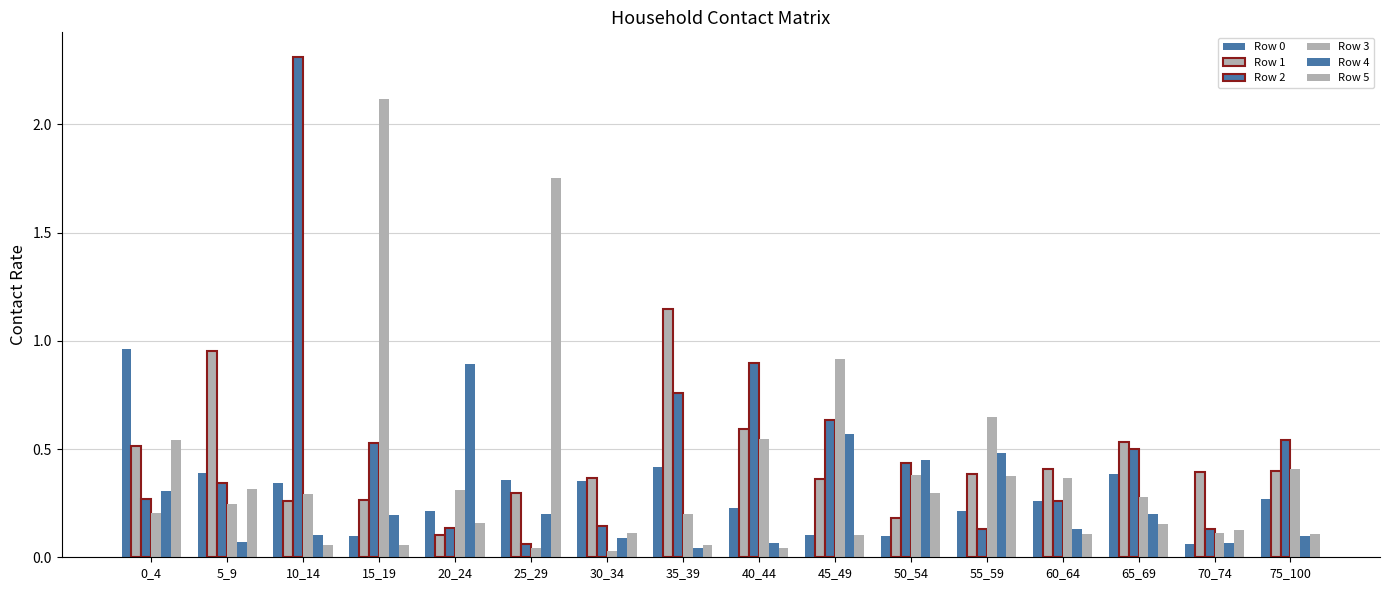

Which has a higher value, 0_4 or 20_24?

0_4